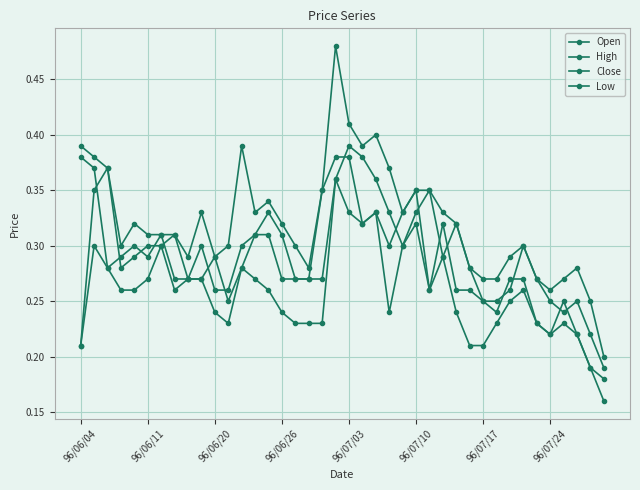

In High, how many points are higher than both neighbors (excluding endpoints)?

8